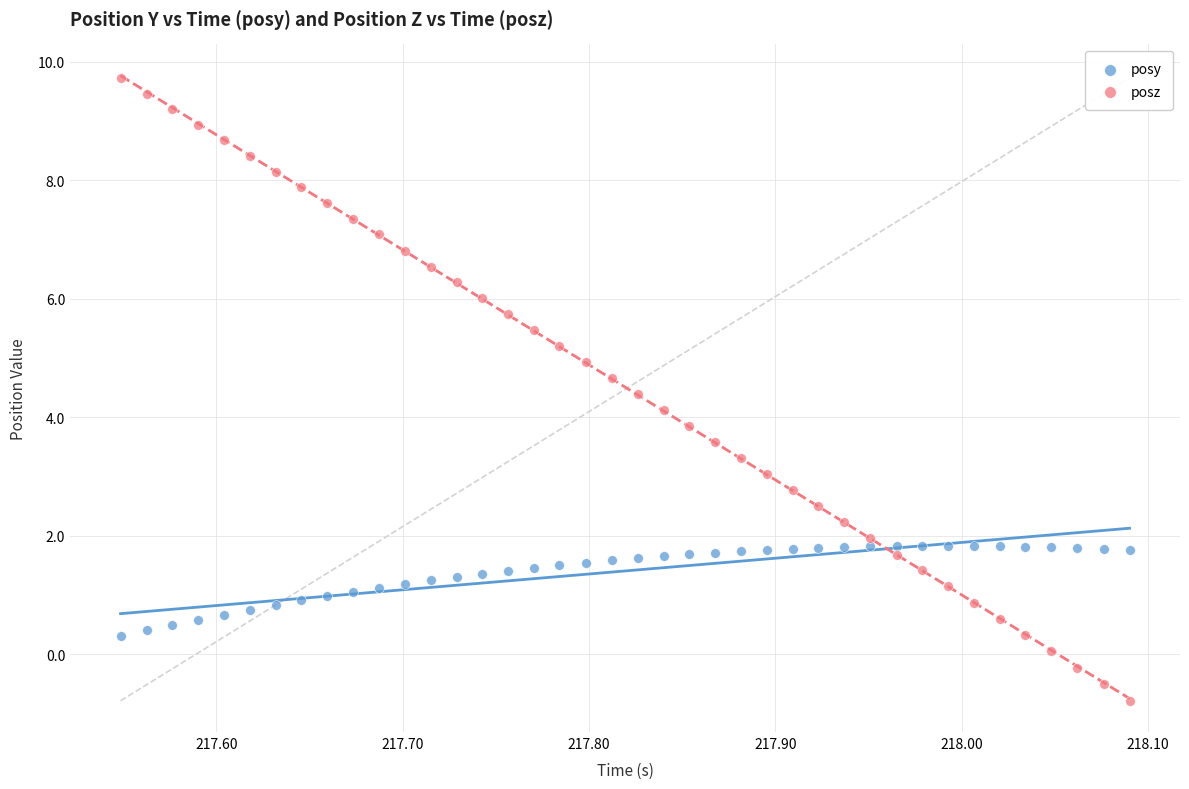

Across all data points, what is the range of X values (max minus min)?

0.5